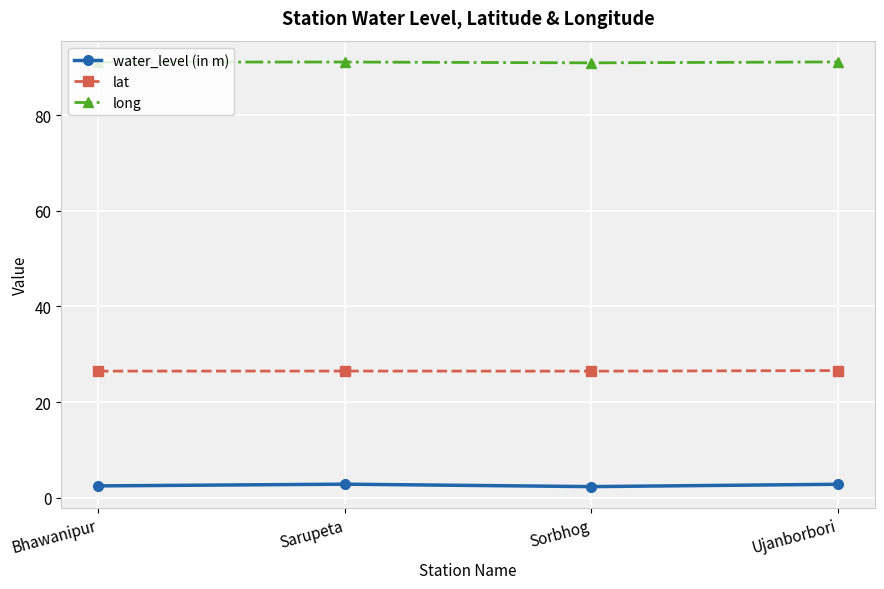

What is the approximate value of long at Sarupeta?

91.1